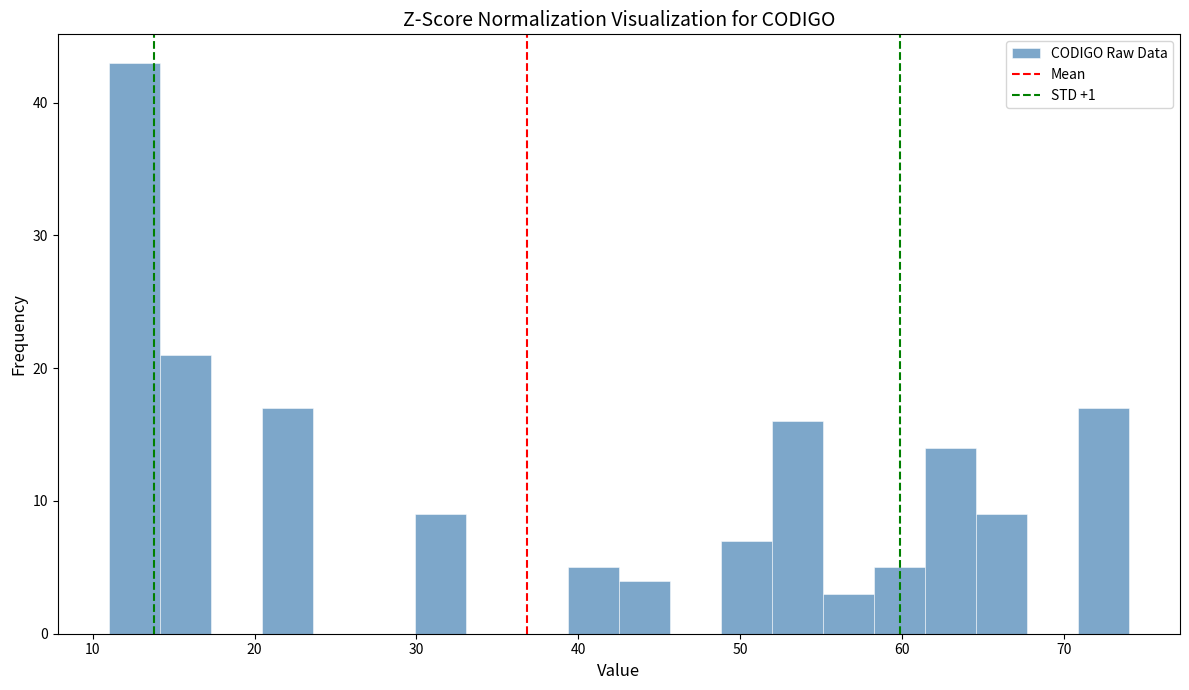

Around what value on the x-axis is the tallest bar? Give the approximate position of its centre, as read against the axis.

13